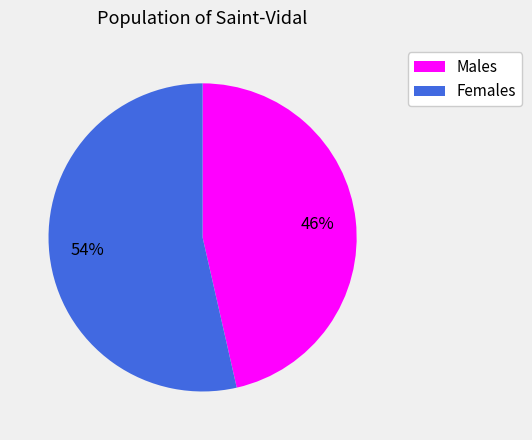

Approximately how many times larger is the value at Males compared to Females?

0.9